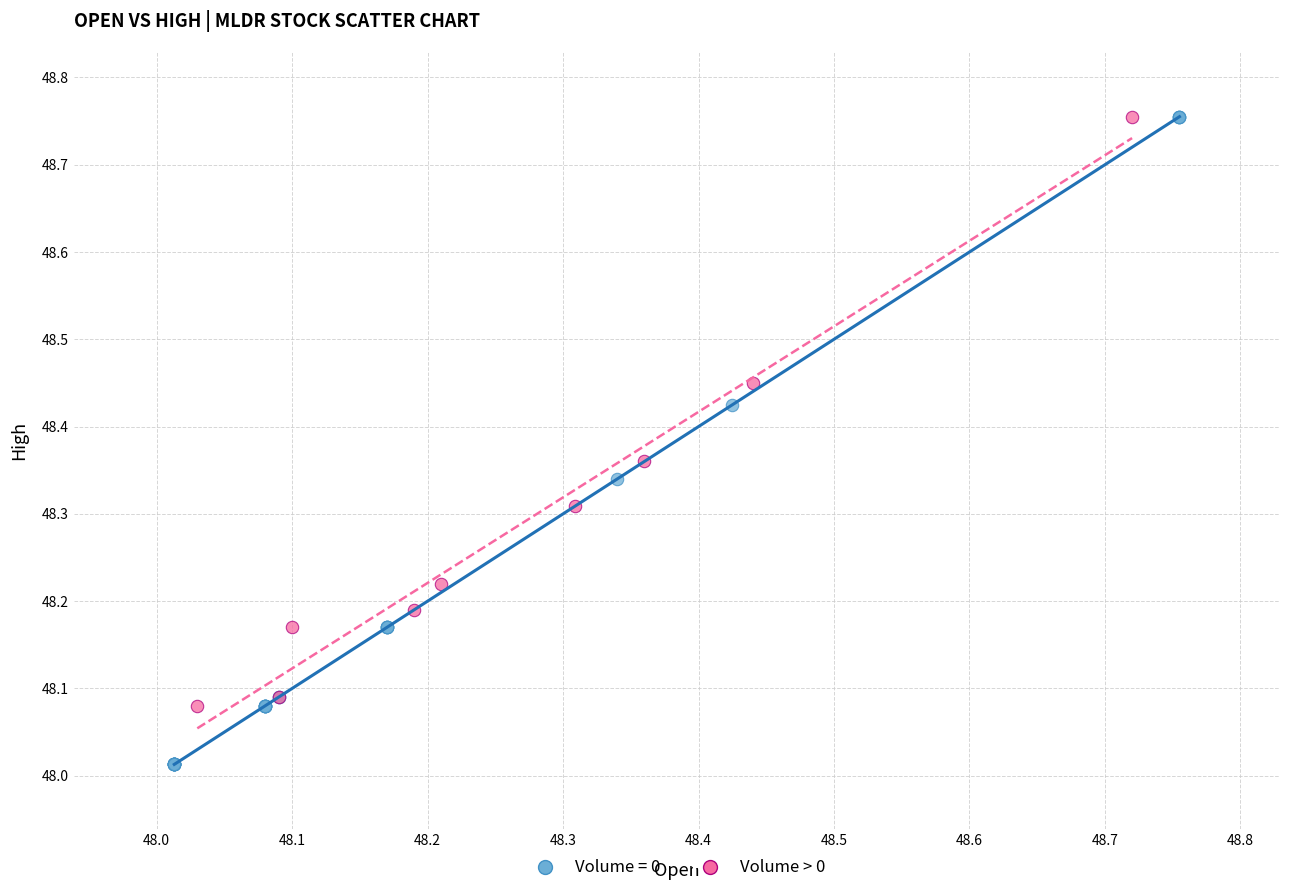

Which series reaches the minimum Y coordinate?

Volume = 0